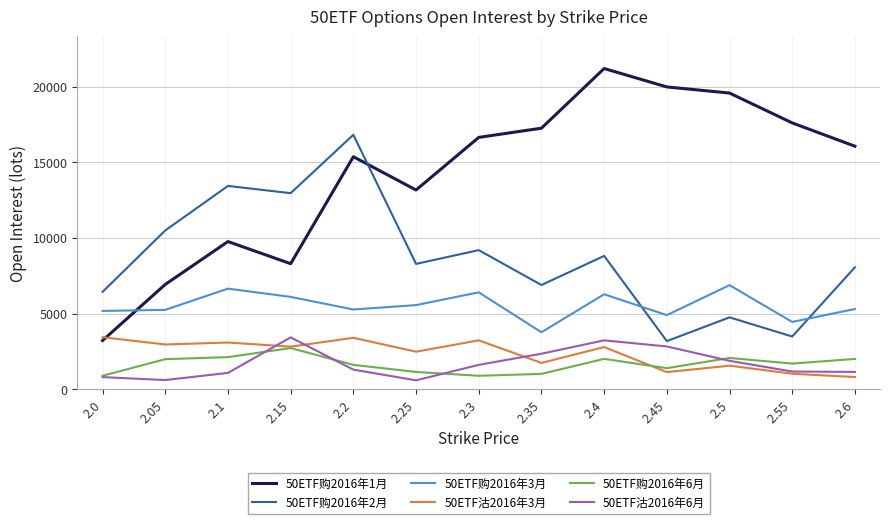

Which series changed the most between 2.55 and 2.6?

50ETF购2016年2月